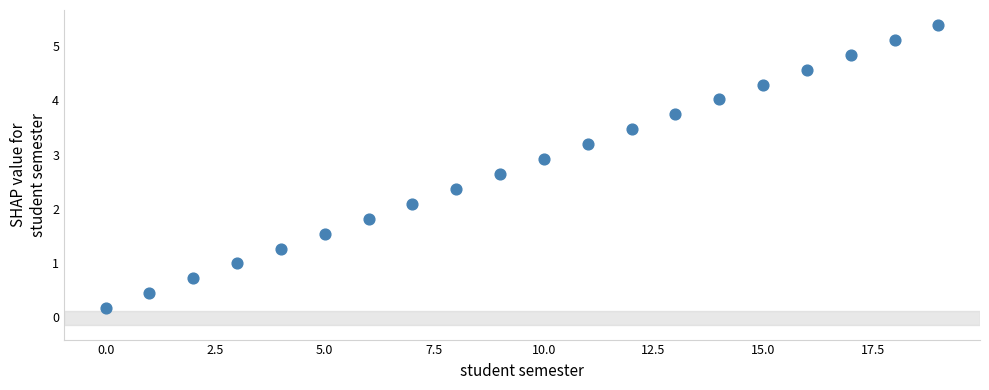

What is the range of Y values (max minus min)?

5.2